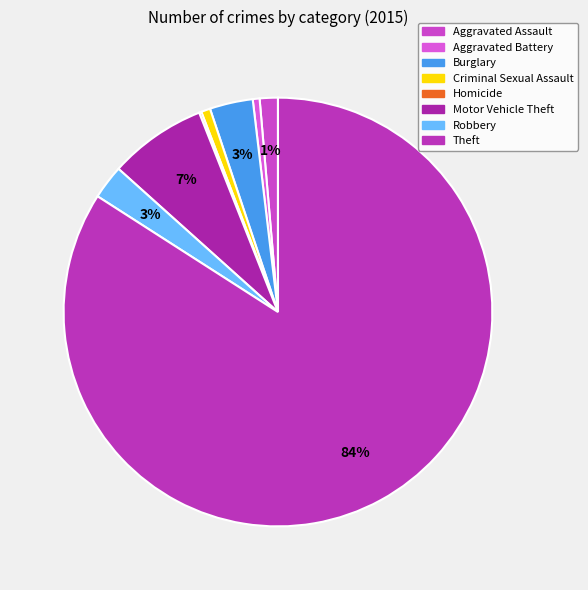

Combined, do Aggravated Assault and Robbery account for over 50%?

No